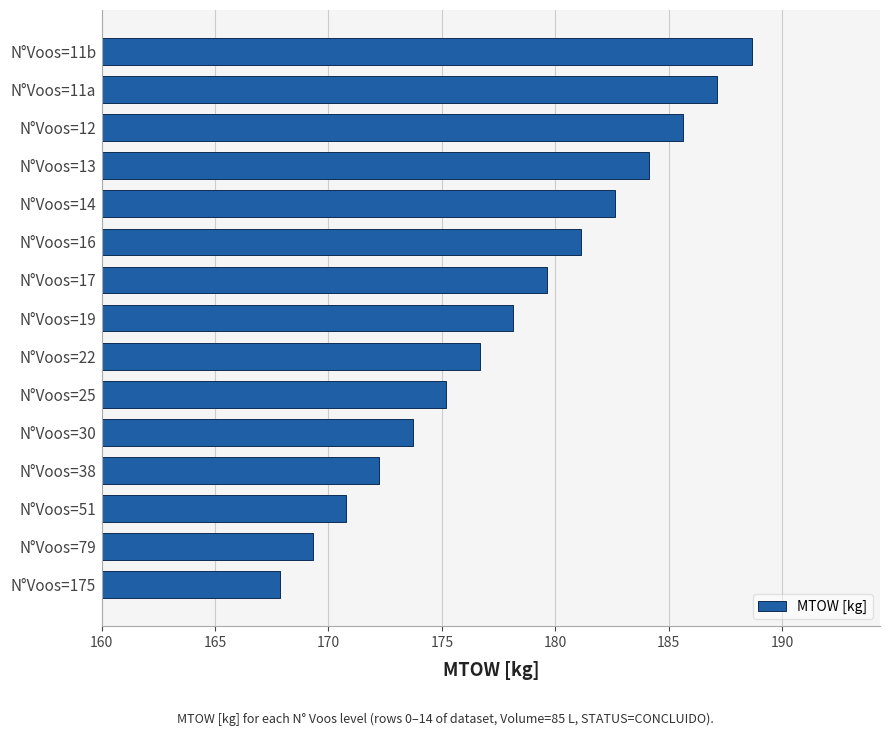

Which has a higher value, N°Voos=12 or N°Voos=11a?

N°Voos=11a